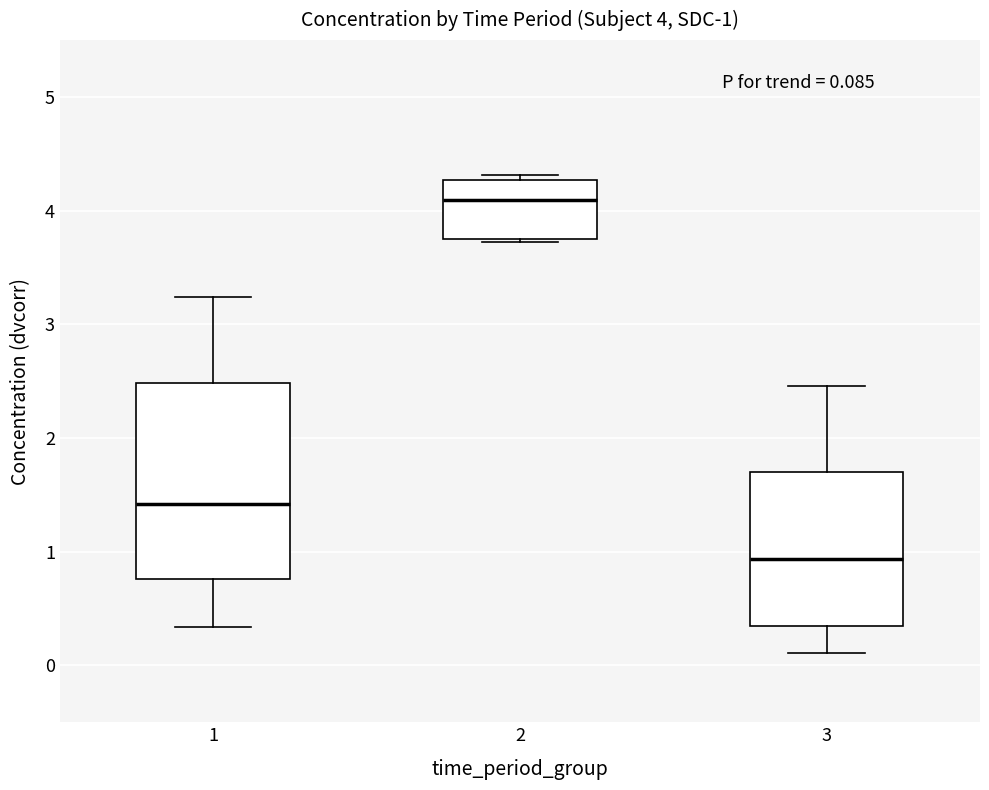

Comparing the boxes themselves (not the whiskers), which one is the tallest?

1